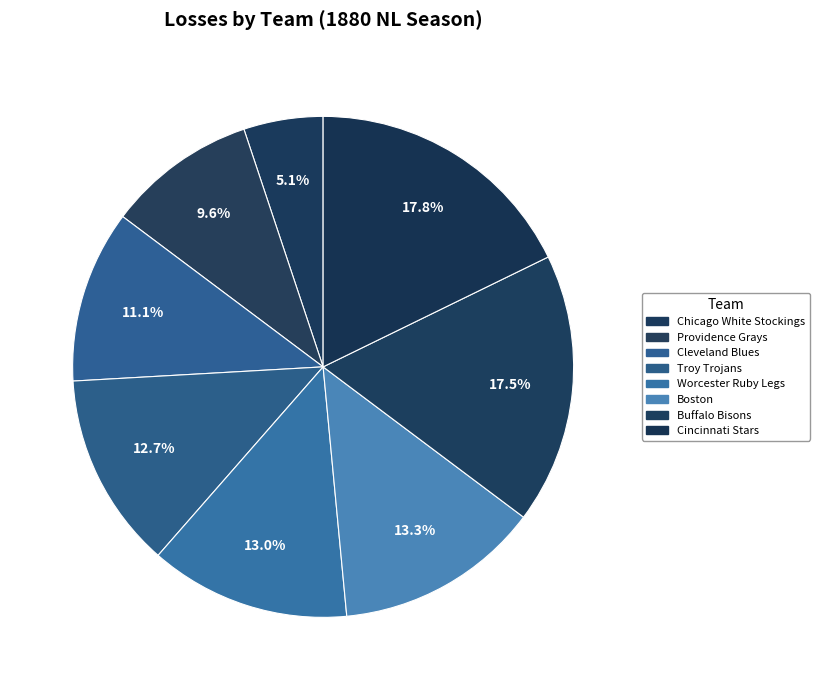

Does Worcester Ruby Legs represent more than half of the total?

No